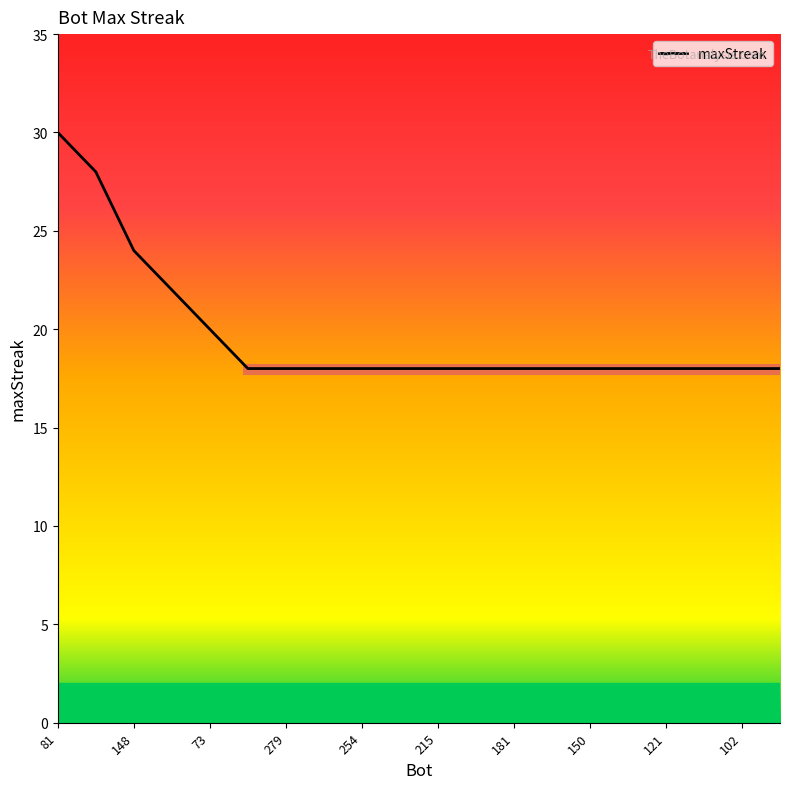

What is the difference between the maximum and minimum values?

12